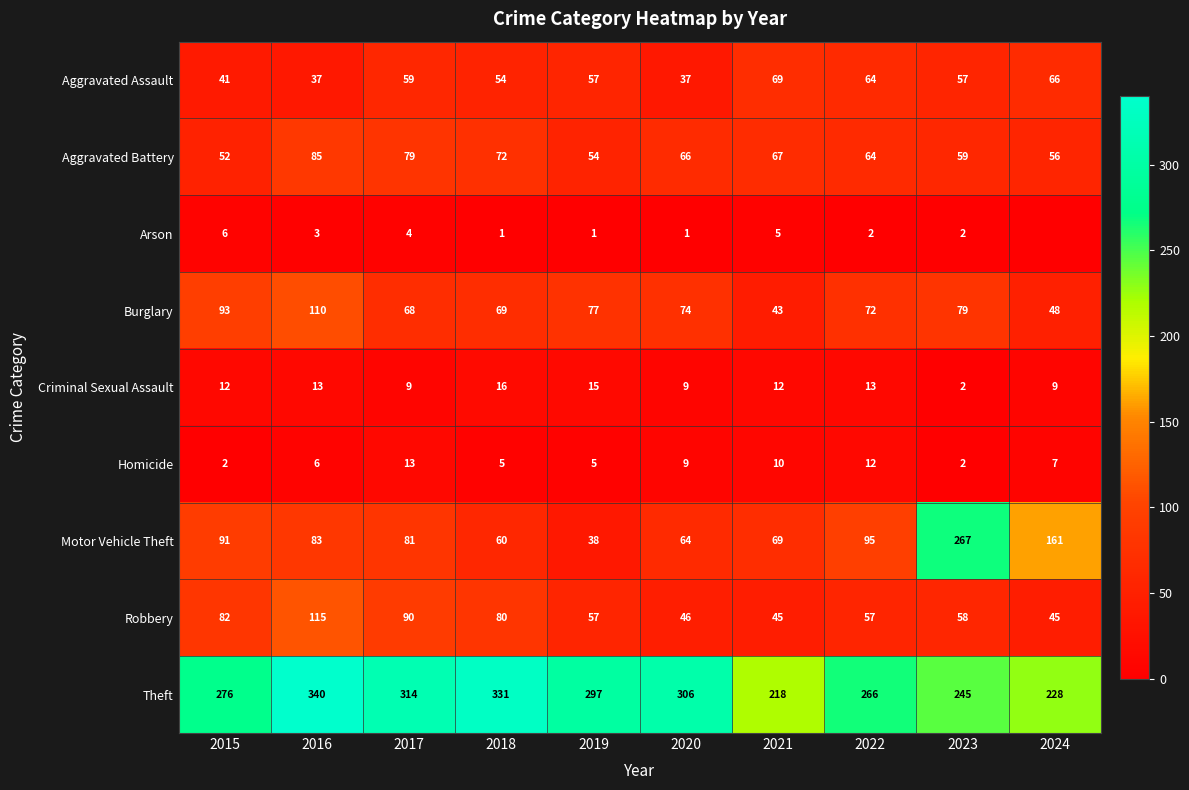

Which label corresponds to the smallest value in the chart?

2024